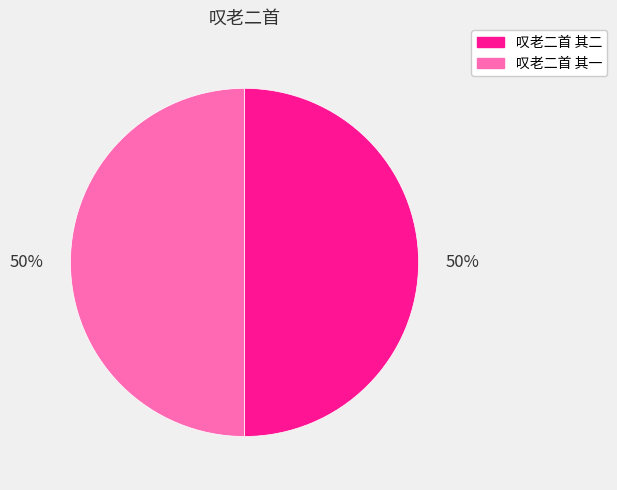

Is the sum of 叹老二首 其二 and 叹老二首 其一 greater than half?

Yes